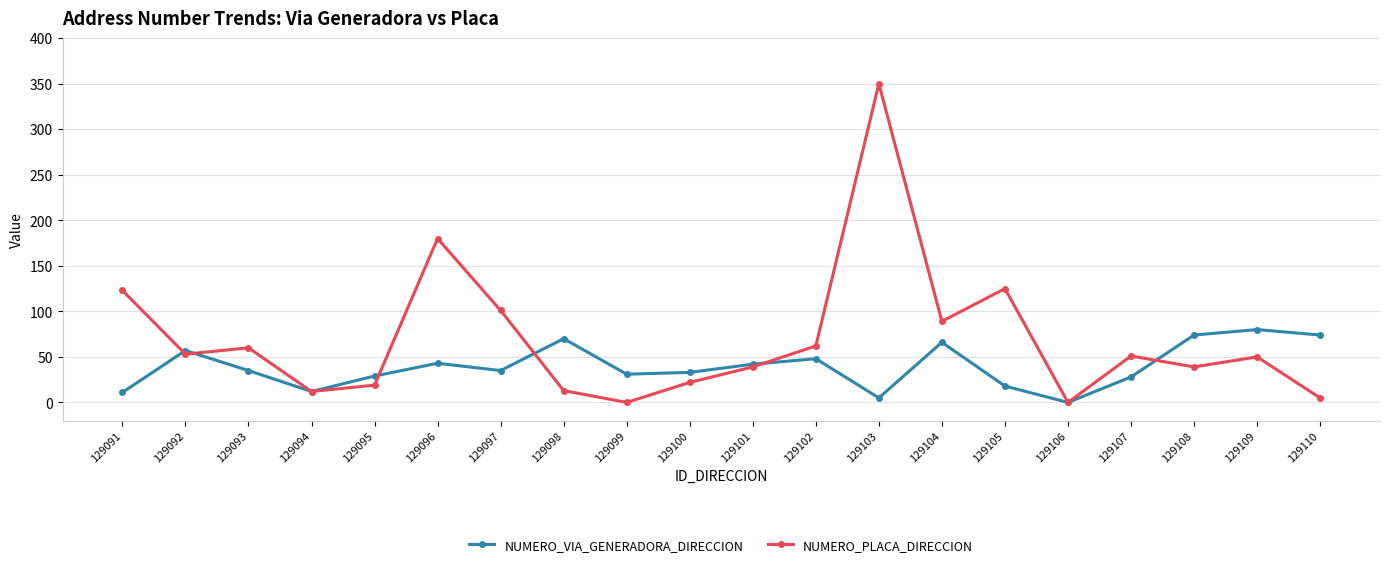

The value of NUMERO_PLACA_DIRECCION at 129105 is 125. True or false?

True